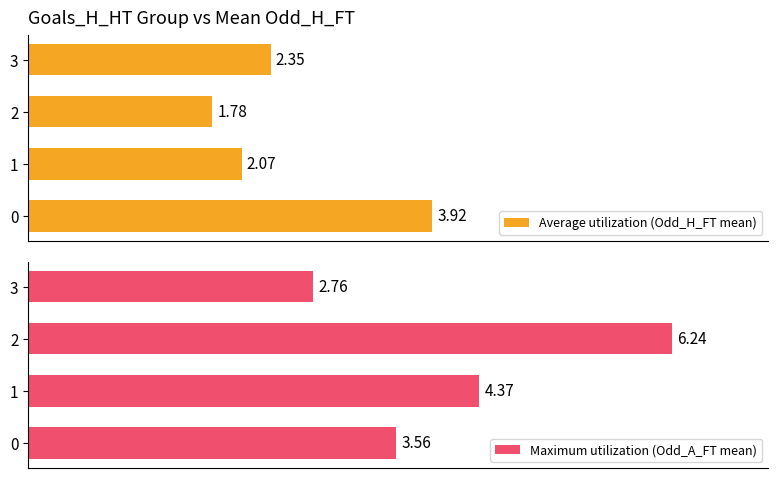

What is the minimum value for Average utilization (Odd_H_FT mean)?

1.8